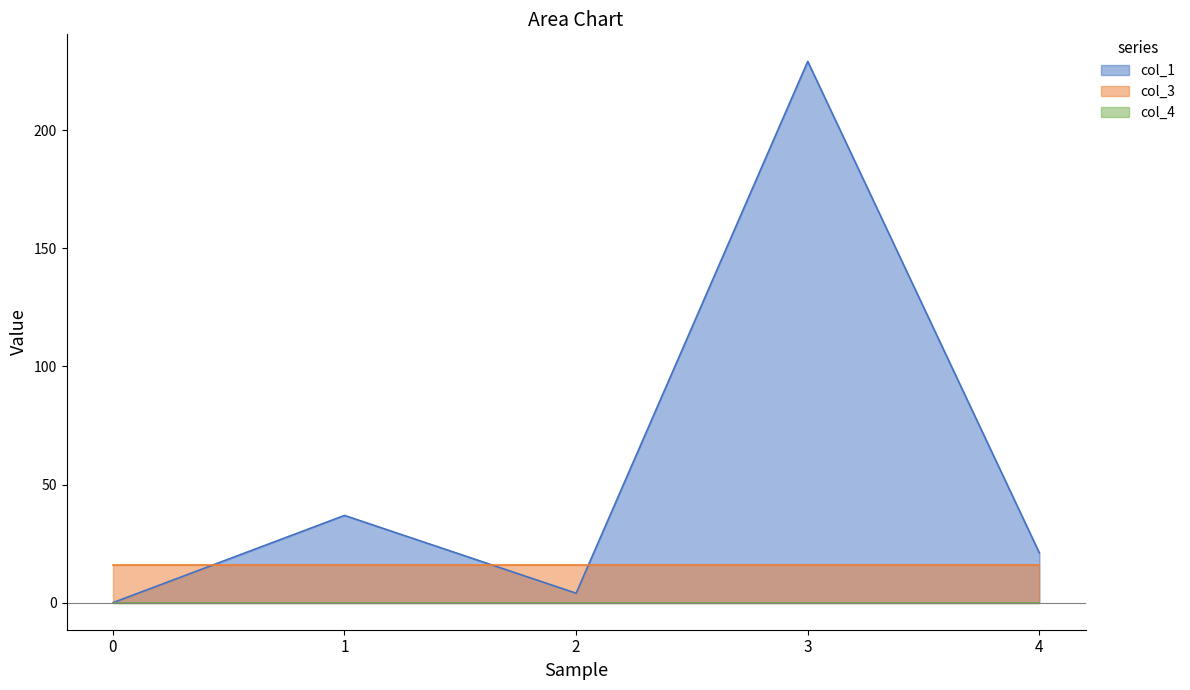

The col_4 series shows 0.0 at 1. True or false?

True